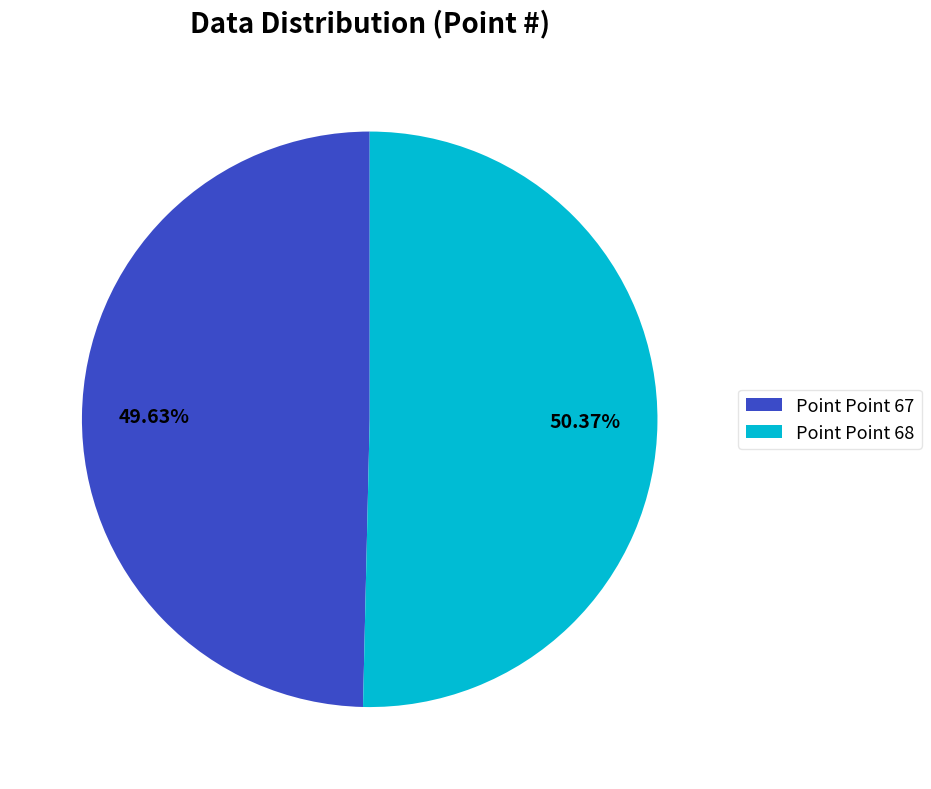

Rank the categories by value from highest to lowest.

Point Point 68, Point Point 67